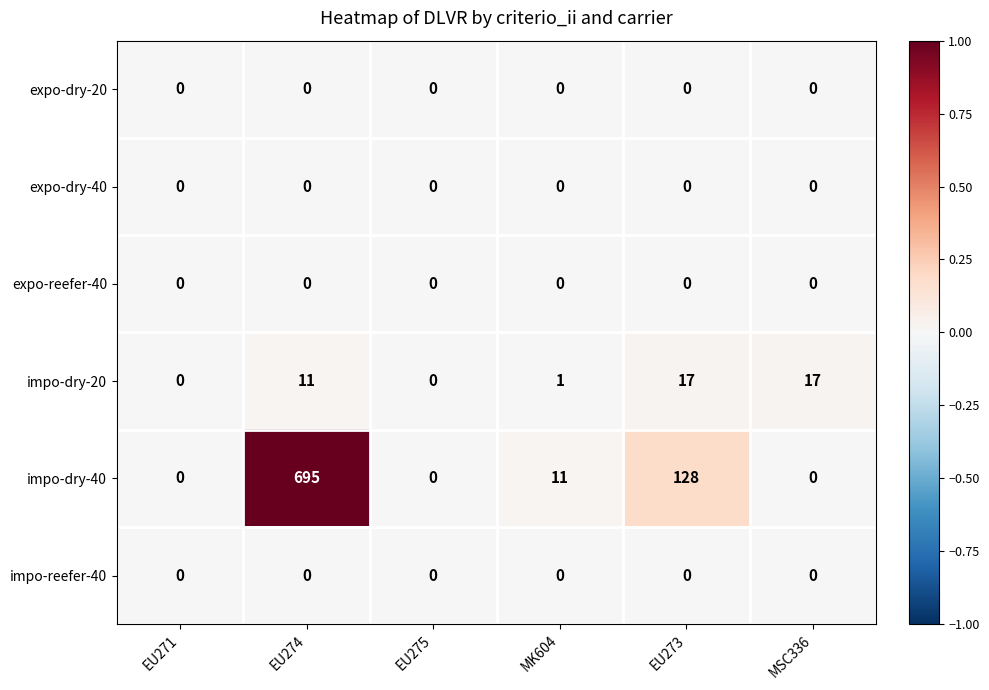

Is it true that impo-dry-40 equals 0 at EU271?

True